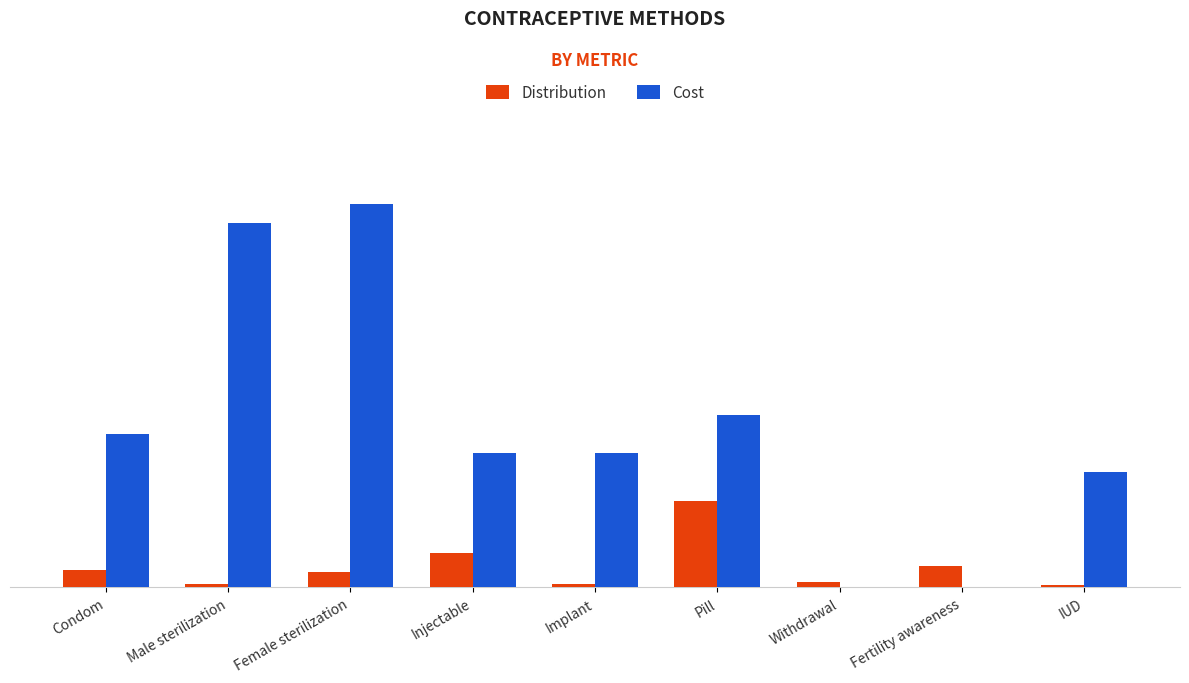

What are all the series names shown in the legend?

Distribution, Cost